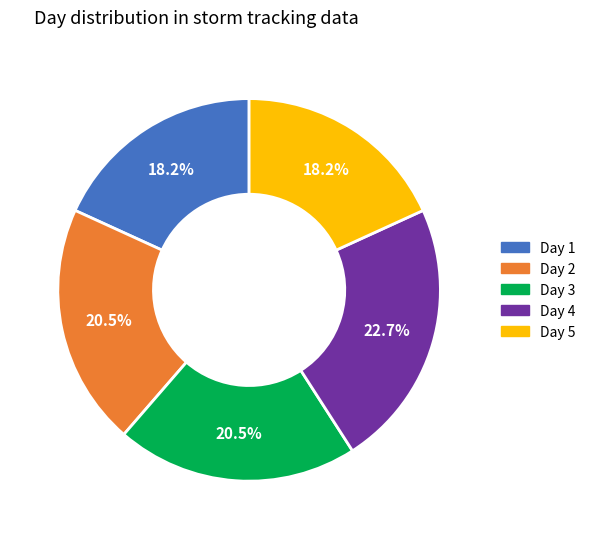

What is the largest slice in the pie chart?

Day 4